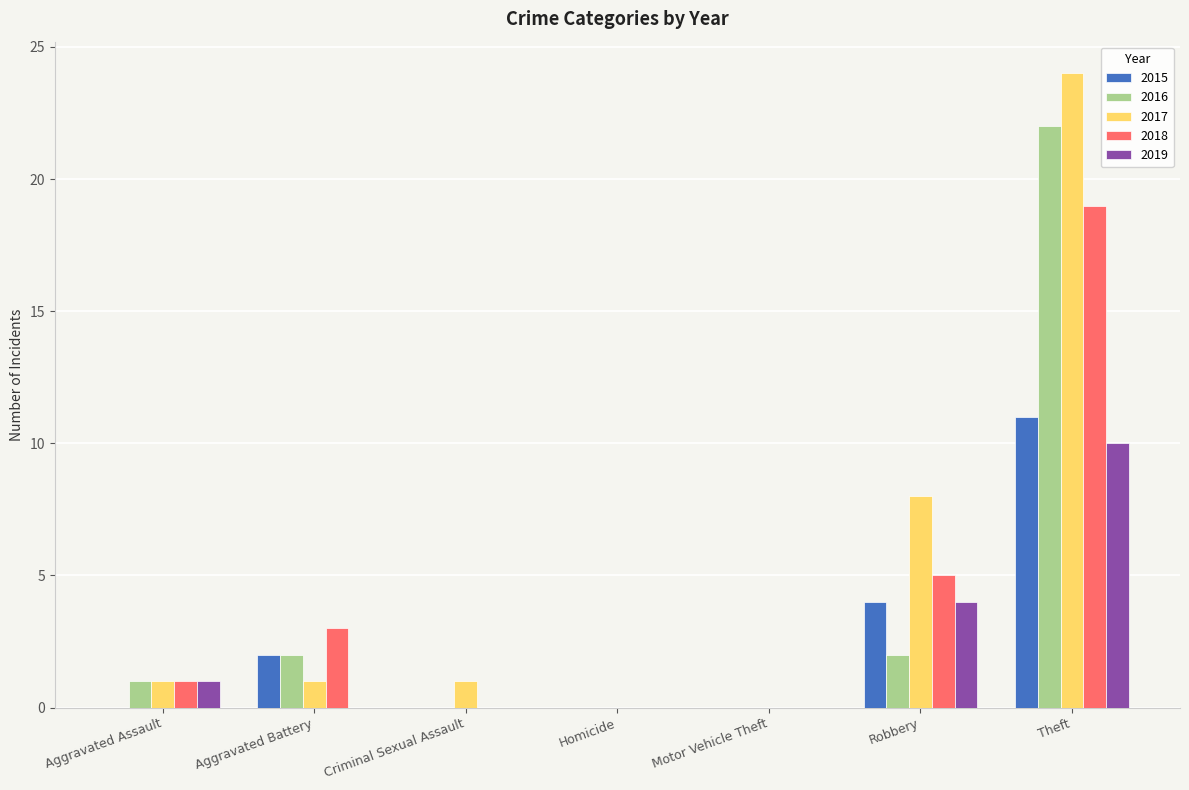

How many series are shown in this chart?

5